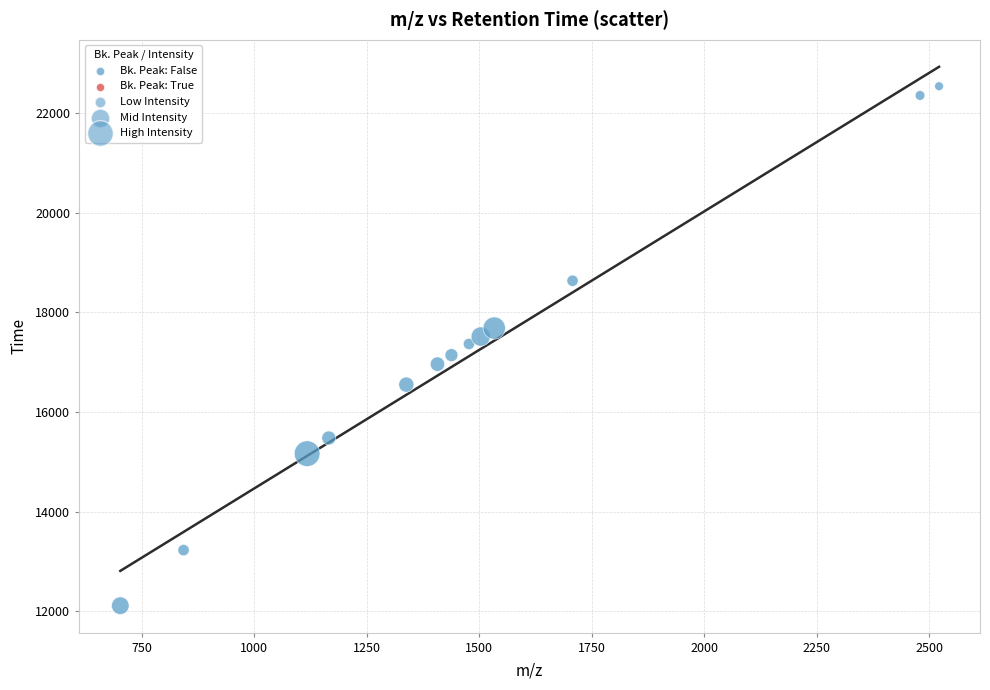

What is the range of Y values (max minus min)?

10418.0